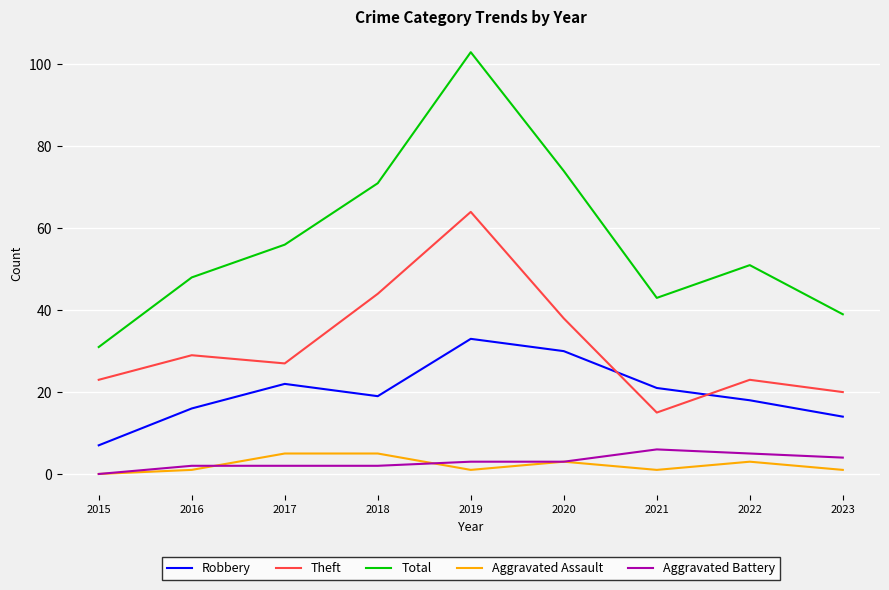

True or false: Theft has a value of 15 at 2021.

True